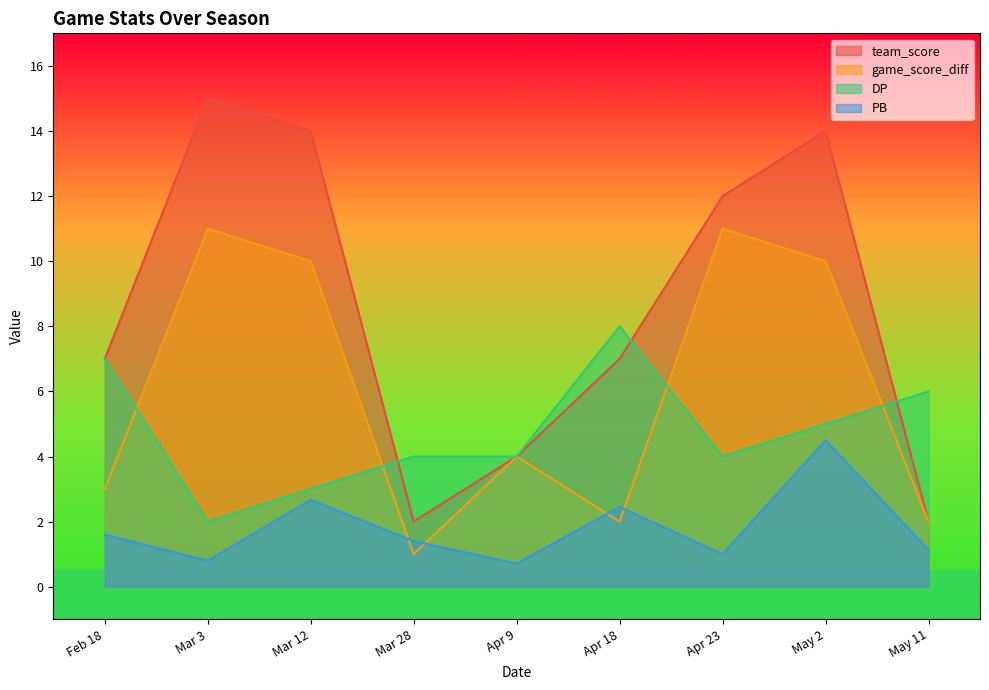

What value does the DP series have at Apr 23?

4.0